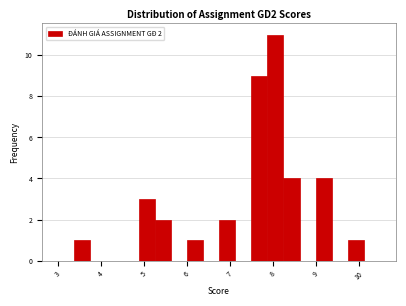

Around what value on the x-axis is the tallest bar? Give the approximate position of its centre, as read against the axis.

8.1